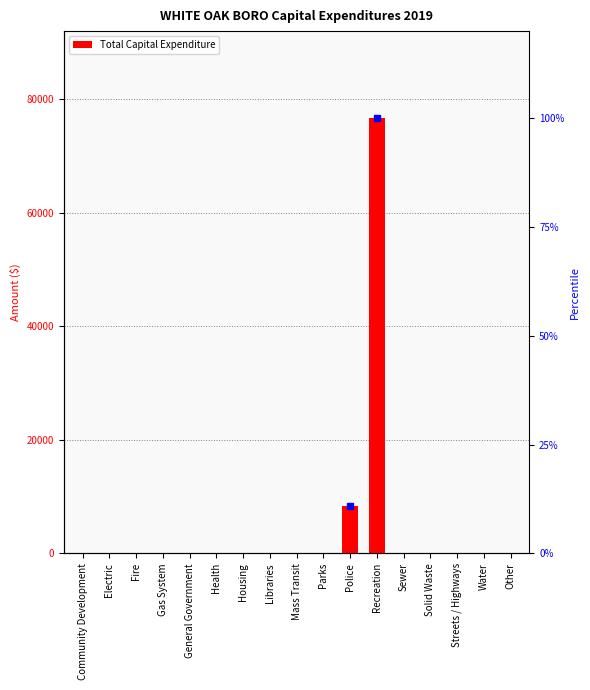

What is the difference between the second highest and minimum values?

8360